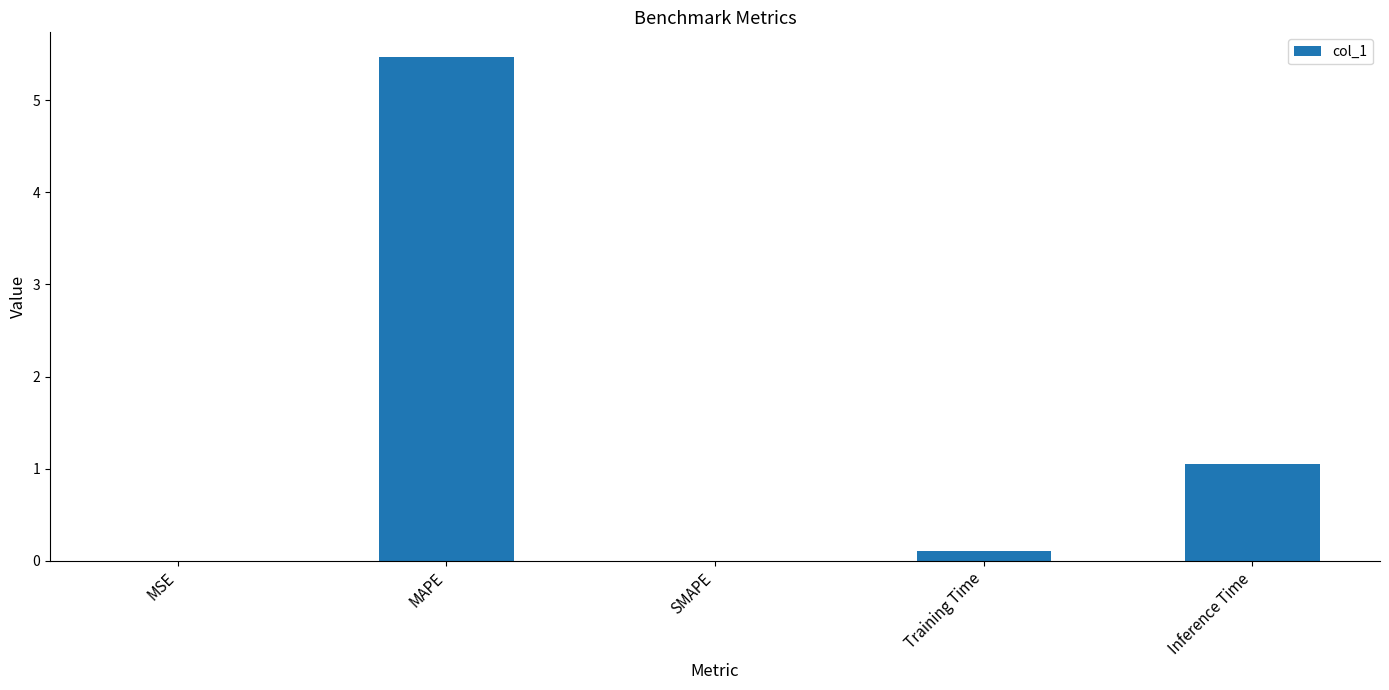

Between SMAPE and MAPE, which is larger?

MAPE